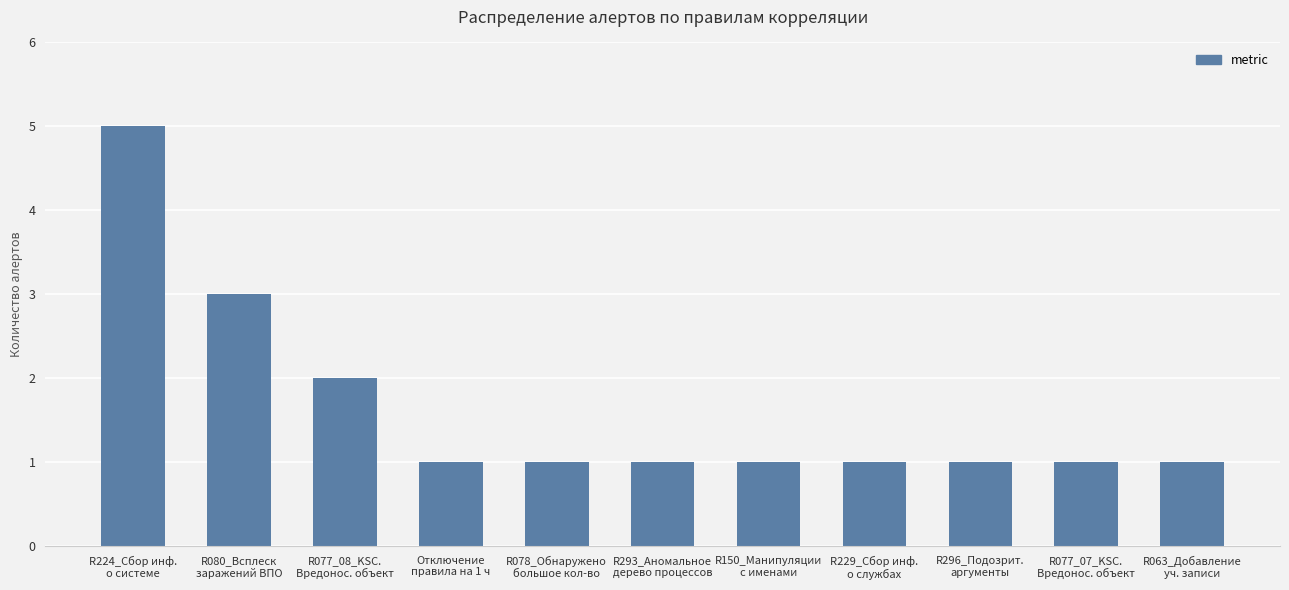

What is the label of the 9th bar from the left?

R296_Подозрит.
аргументы